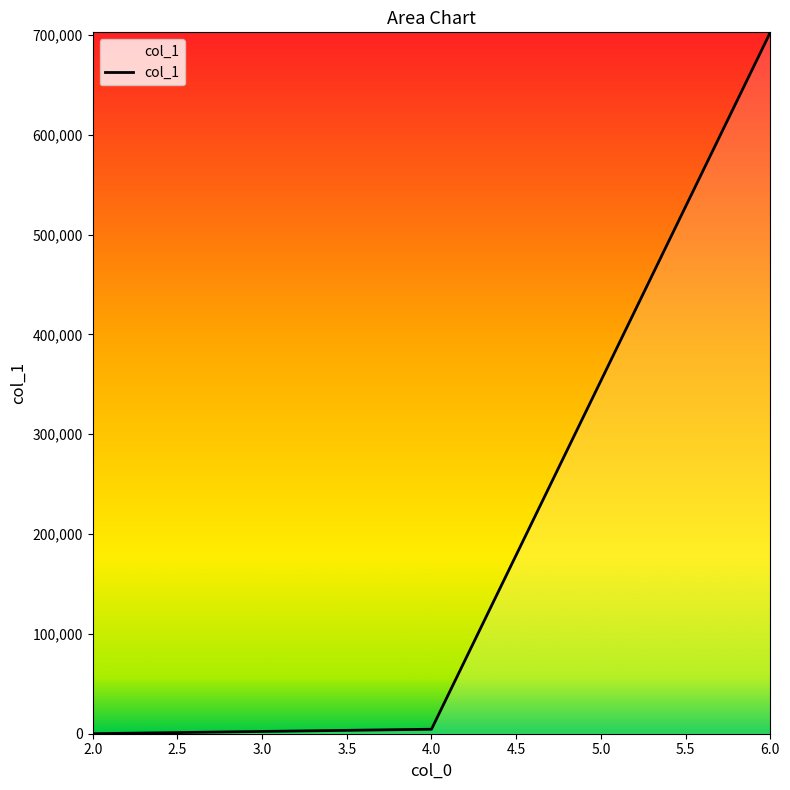

What is the difference between the maximum and second lowest values?

698089